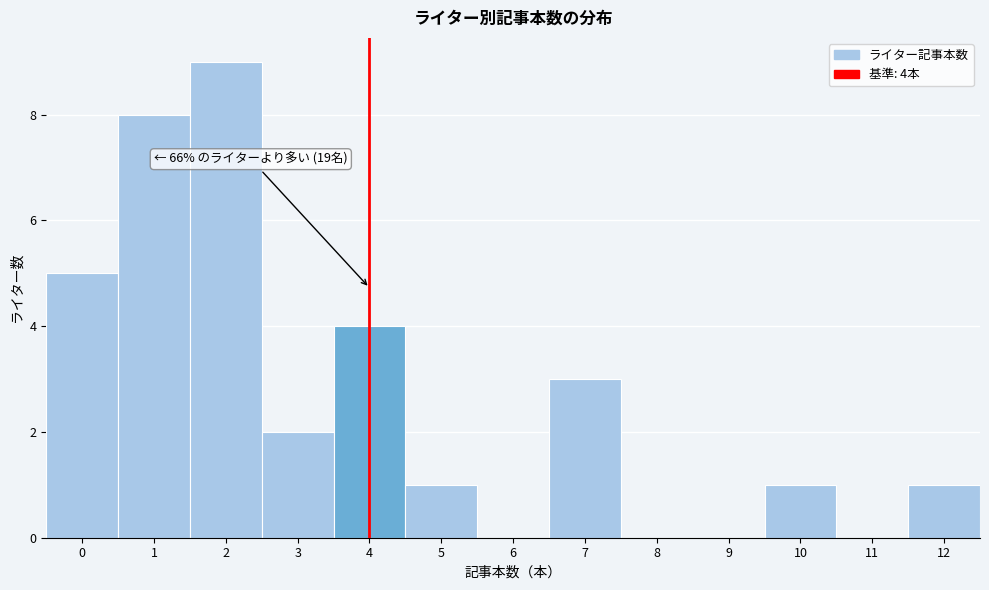

Which range on the x-axis has the tallest bar?

1.5 to 2.5